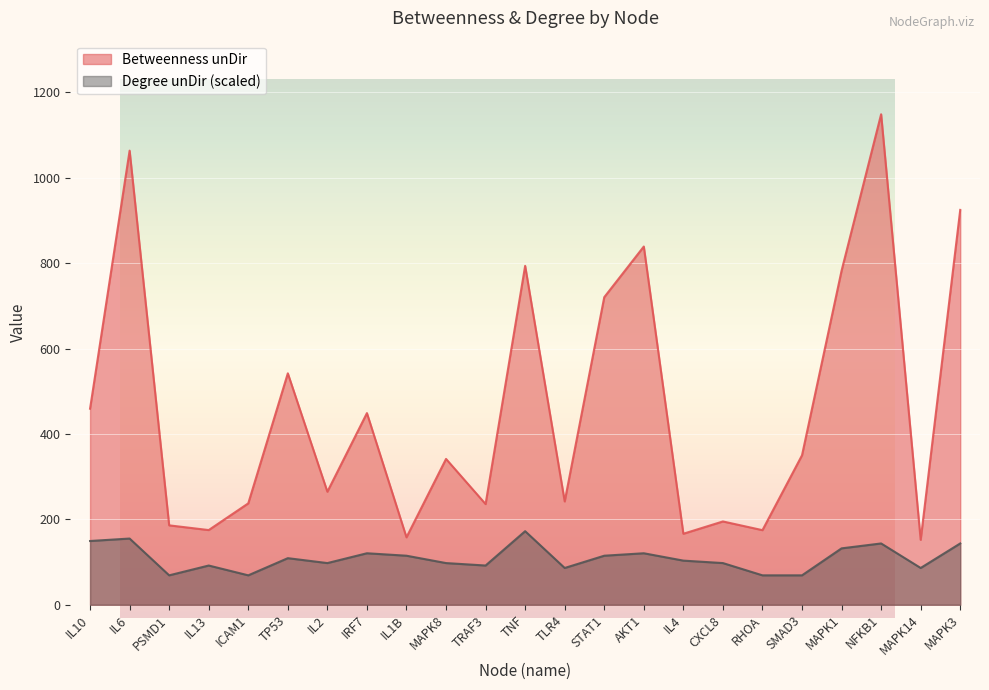

What is the difference between the Degree unDir values at AKT1 and CXCL8?

23.0